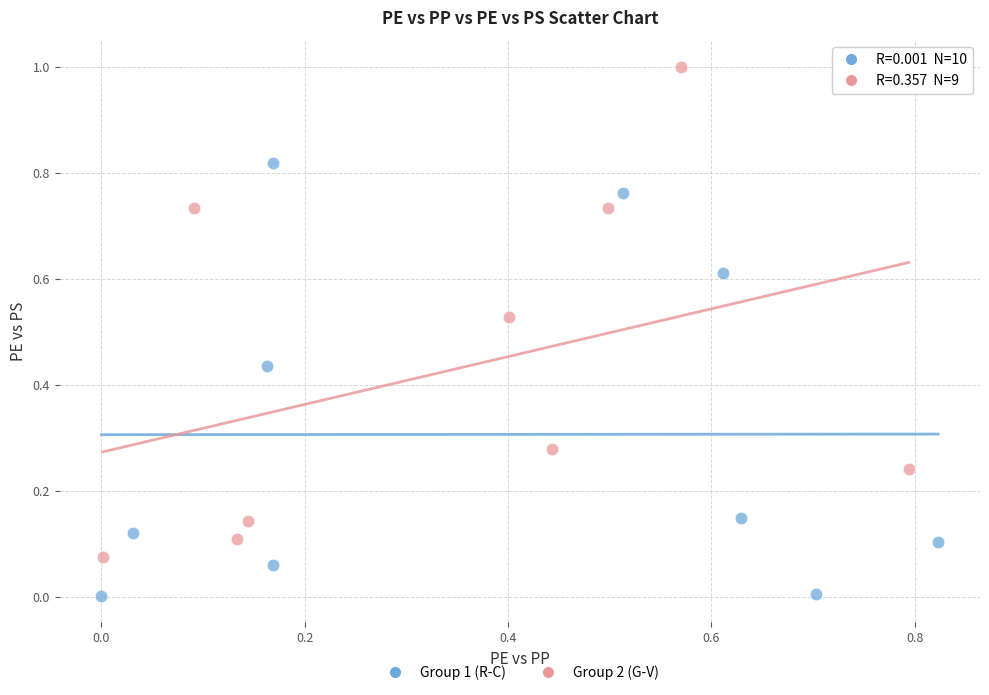

Which series reaches the minimum Y coordinate?

Group 1 (R-C)